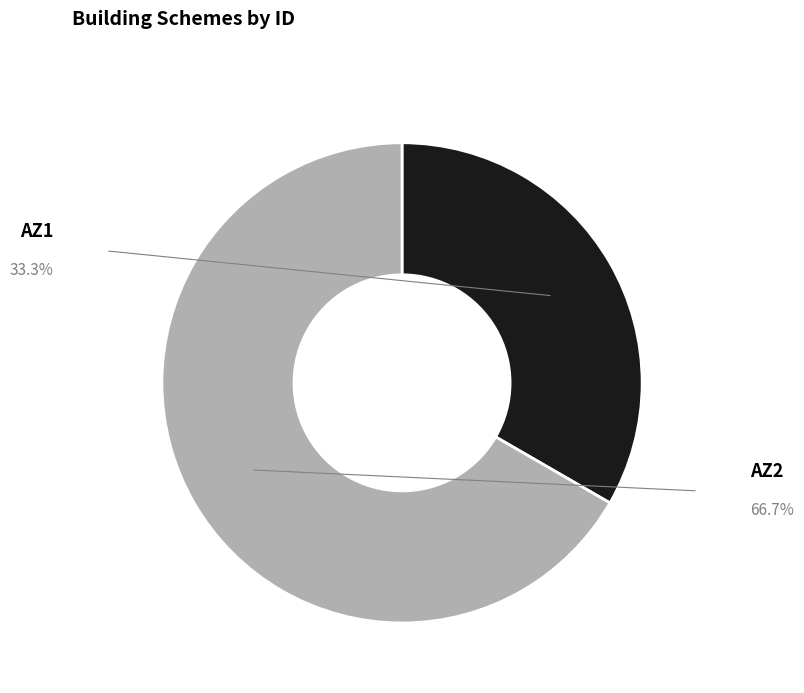

What is the smallest slice in the pie chart?

AZ1